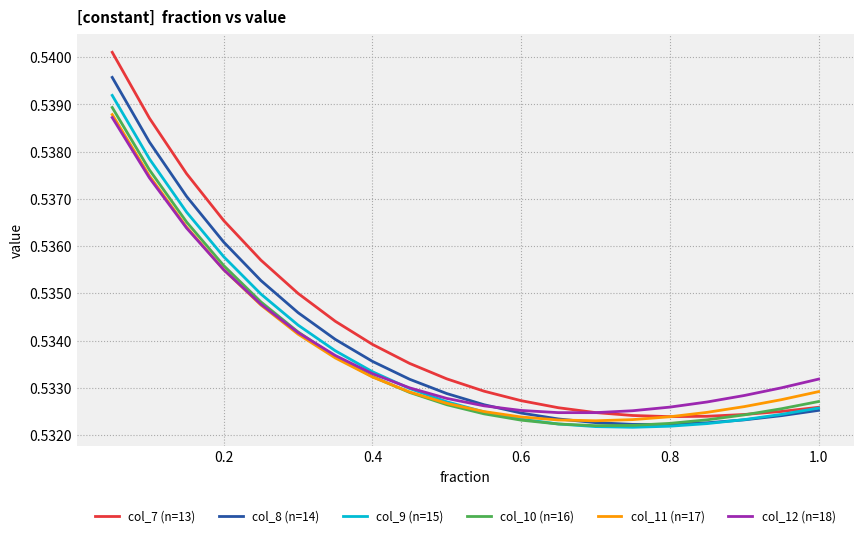

Which series has the widest spread of values?

col_7 (n=13)